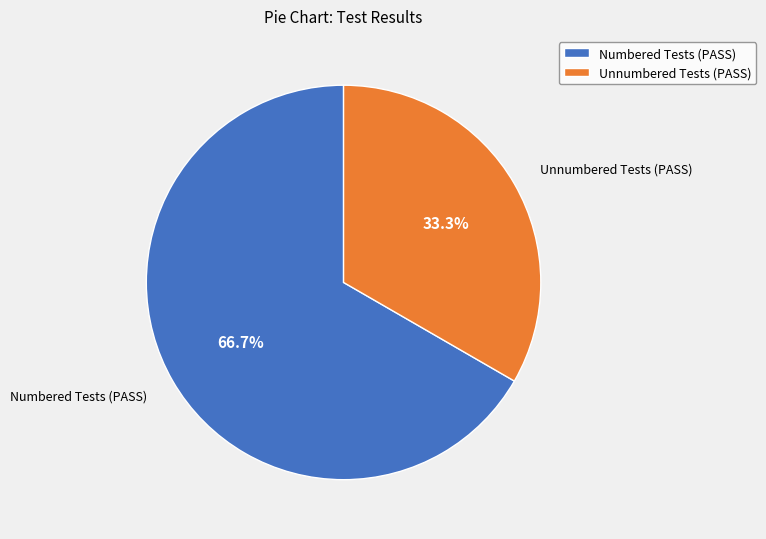

Is Unnumbered Tests (PASS) the majority of the pie?

No